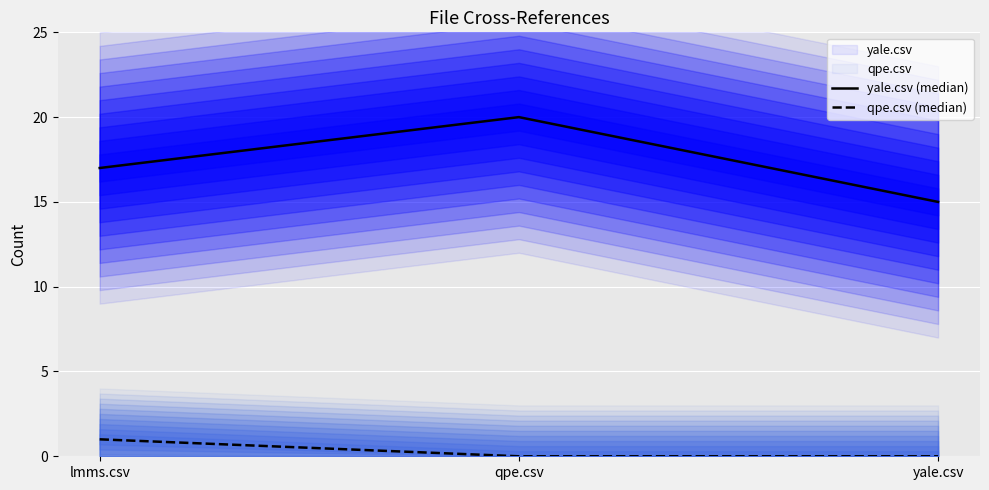

Between qpe.csv and yale.csv, which series saw the biggest shift?

yale.csv (median)